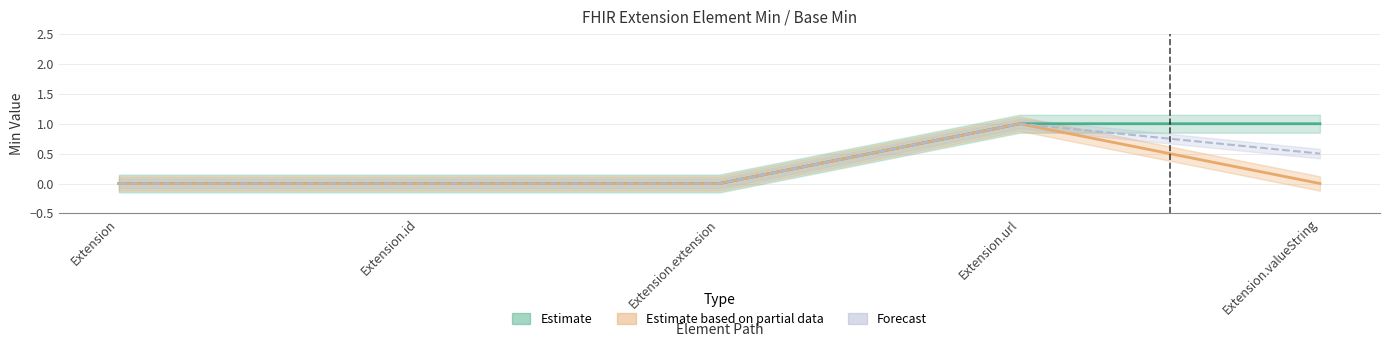

True or false: Min and Base Min intersect in this chart.

False